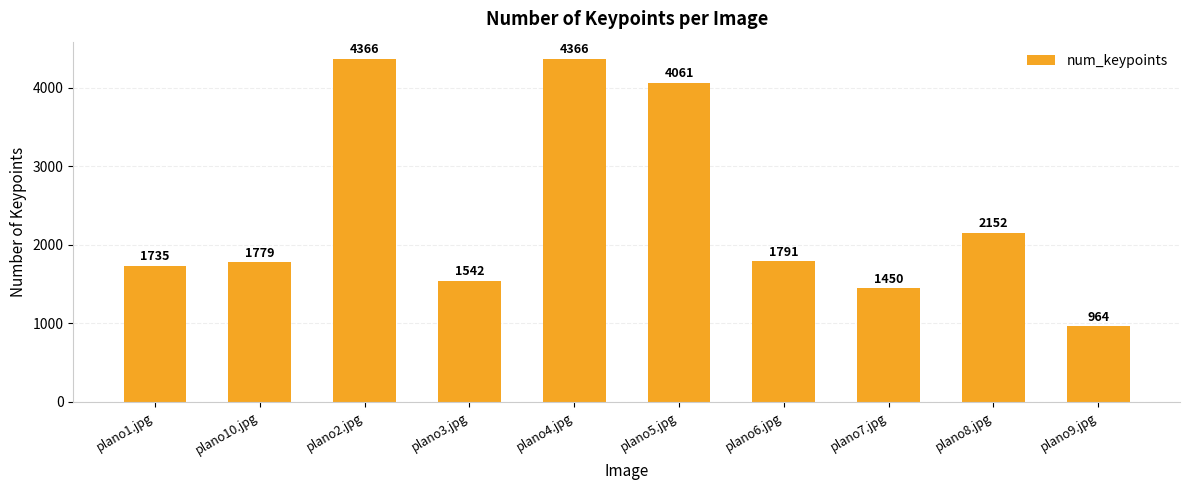

What is the value of the 7th bar from the left?

1791